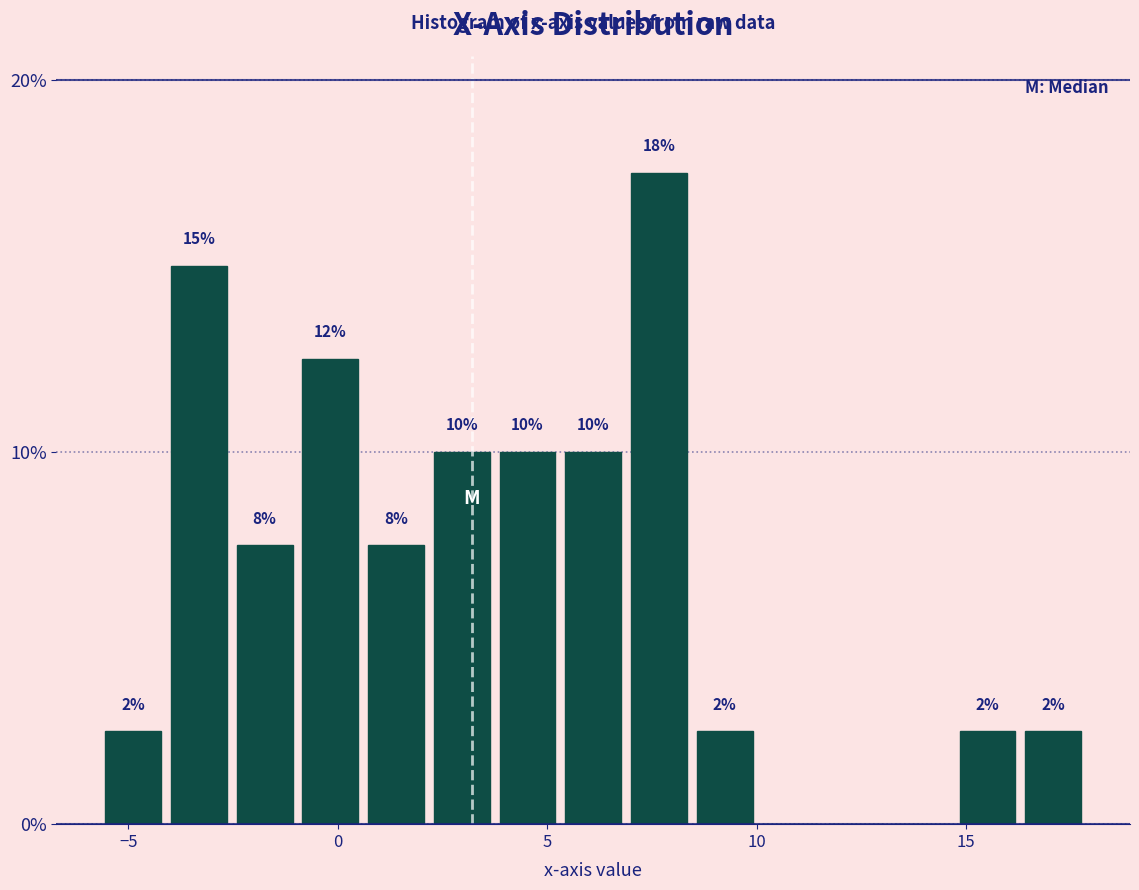

Read against the x-axis, roughly where is the centre of the tallest bar?

7.5